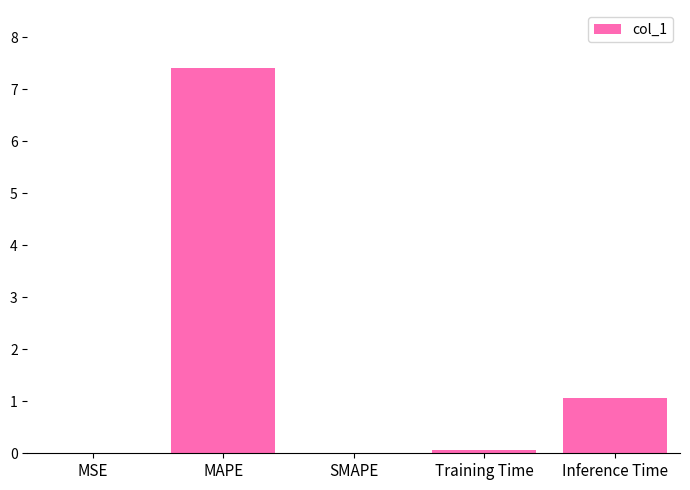

Between SMAPE and MAPE, which is larger?

MAPE